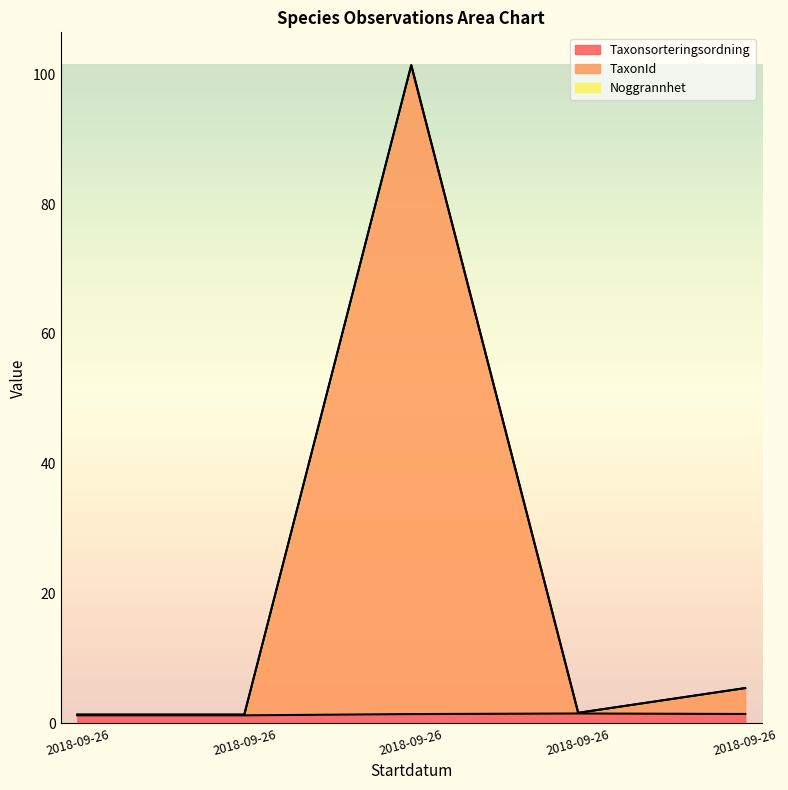

What is the total value across all series at 2018-09-26?

2.6